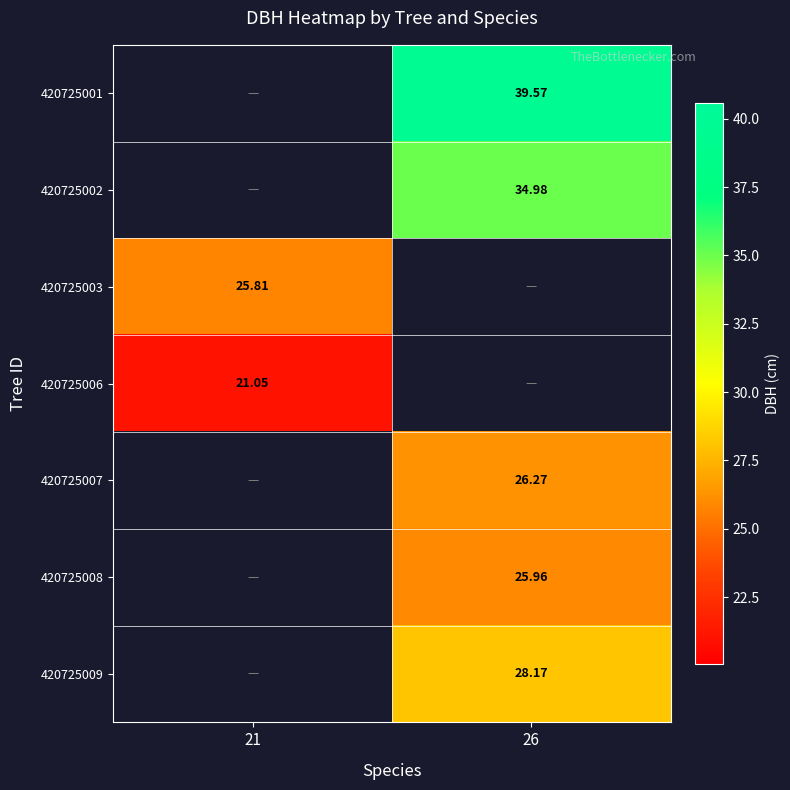

Where does the 420725007 series first go above 26?

26